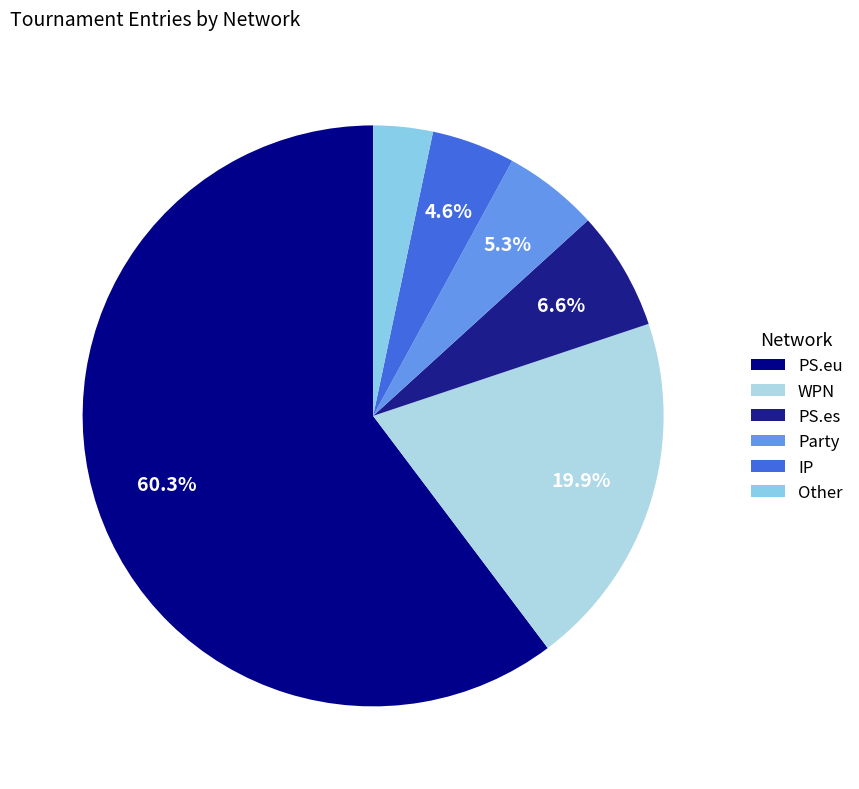

What is the largest slice in the pie chart?

PS.eu